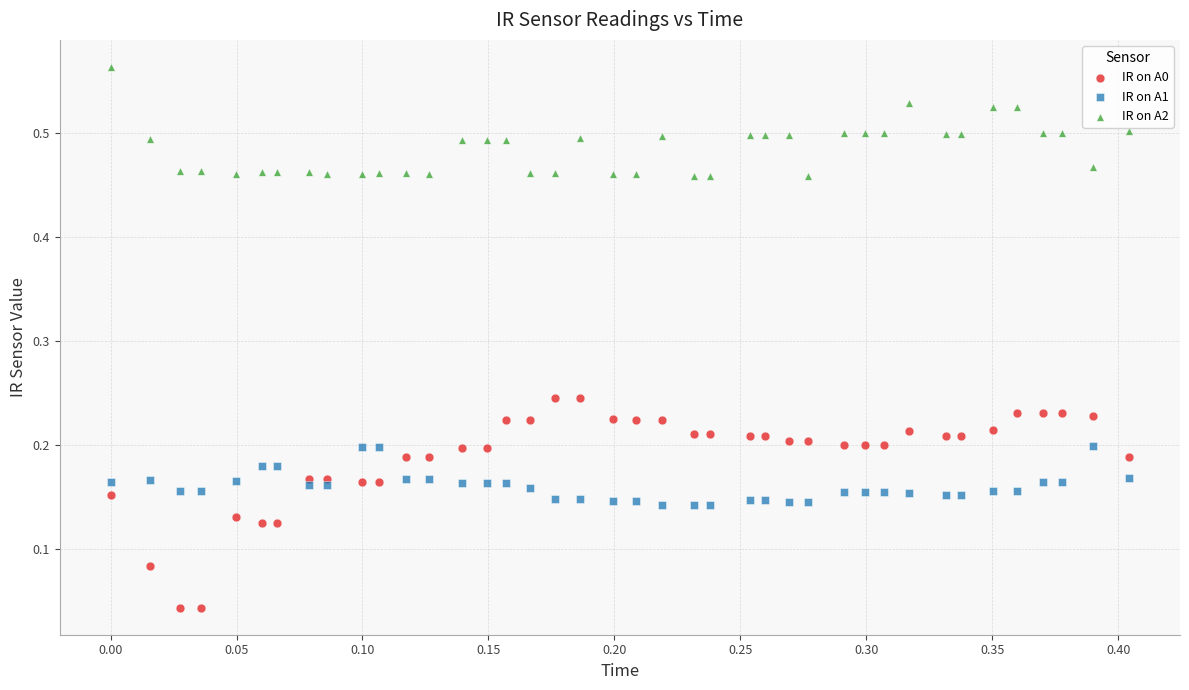

What is the X range (max minus min) for the scatter plot?

0.4